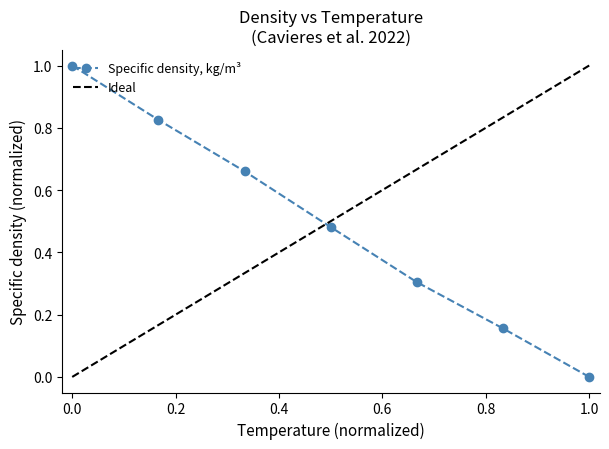

What is the greatest value displayed?

1.0